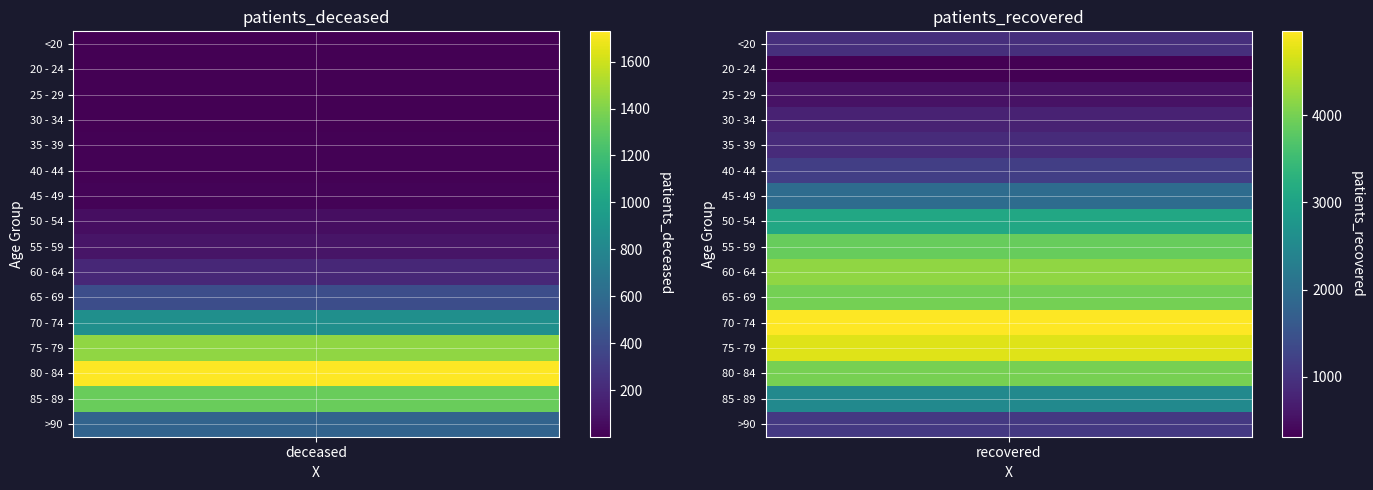

At which label does patients_recovered first exceed 2521?

50 - 54